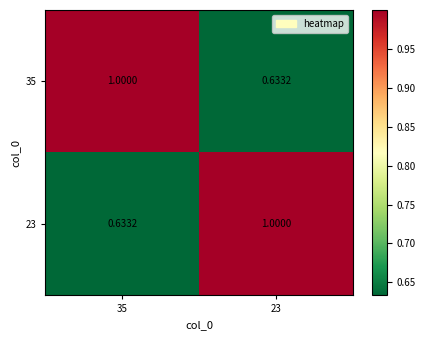

How many series are shown in this chart?

2